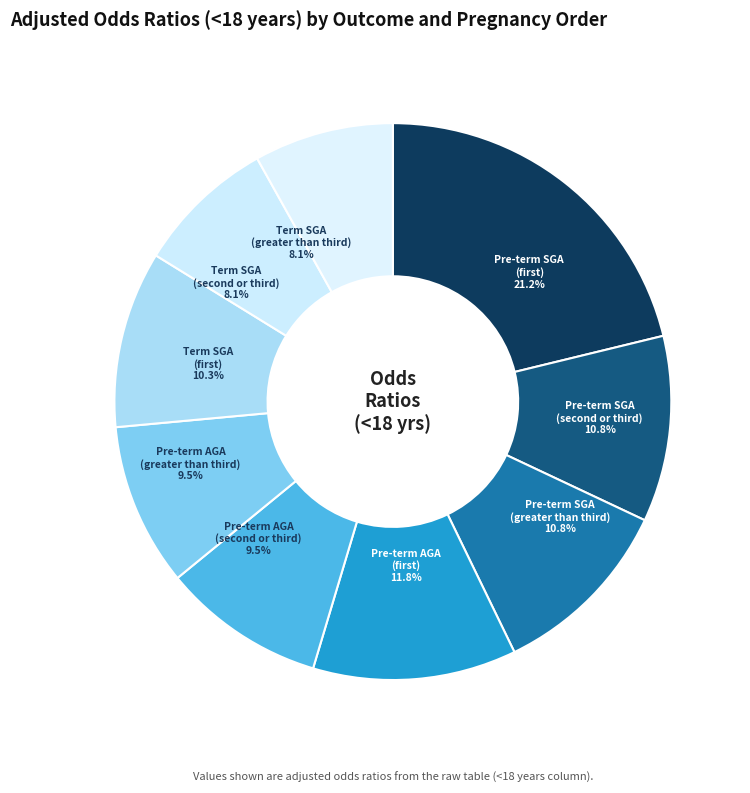

Which category has the smallest portion of the pie?

Term SGA
(second or third)